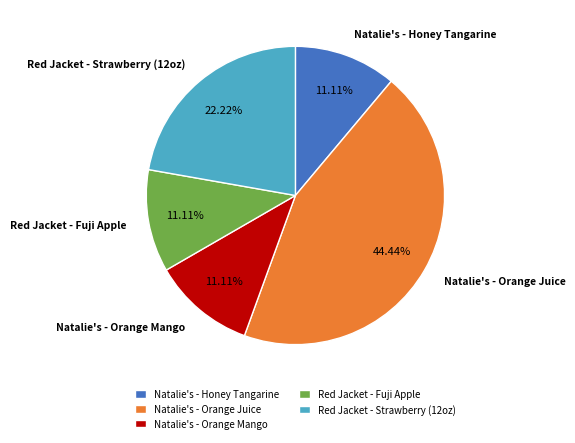

How many segments does this pie chart have?

5